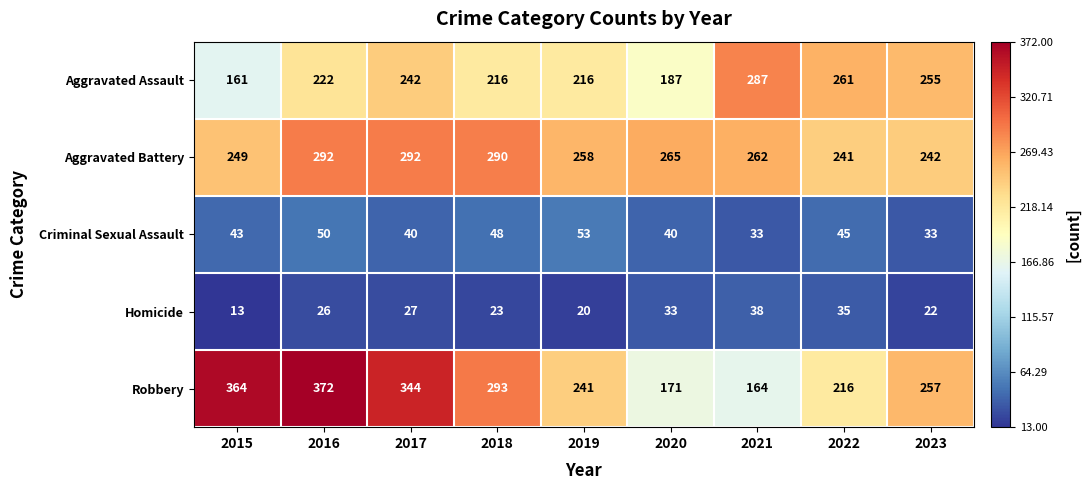

What is the total value across all series at 2019?

788